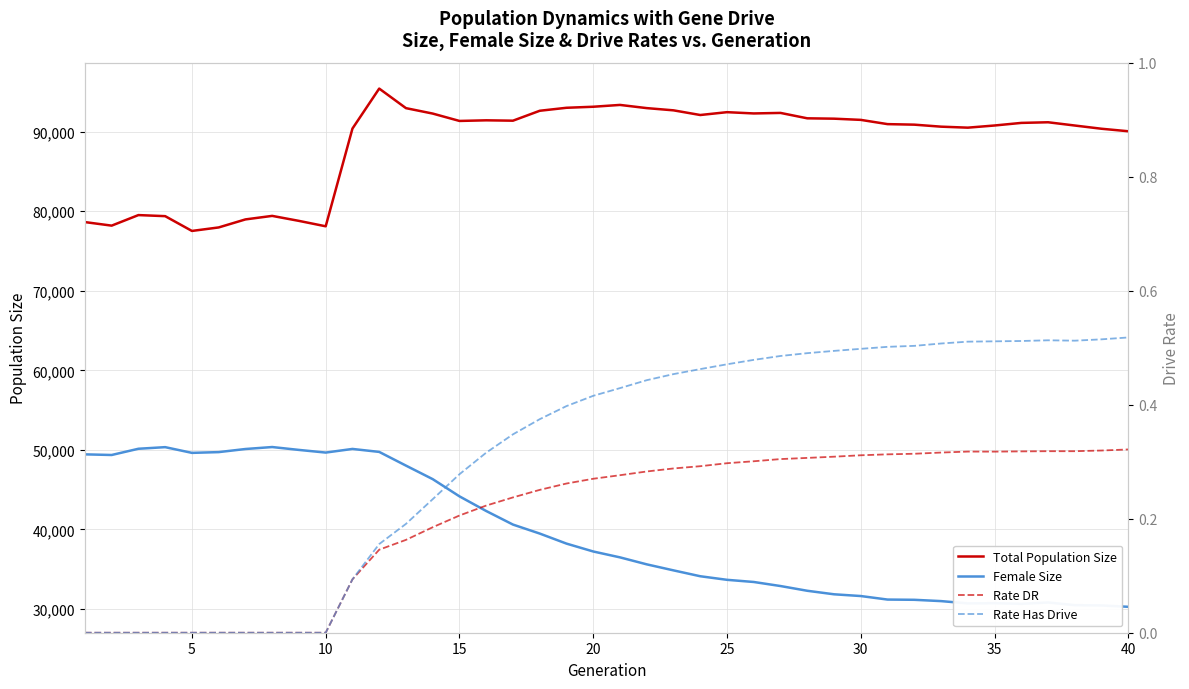

True or false: Rate DR has a value of 0.1 at 40.

False